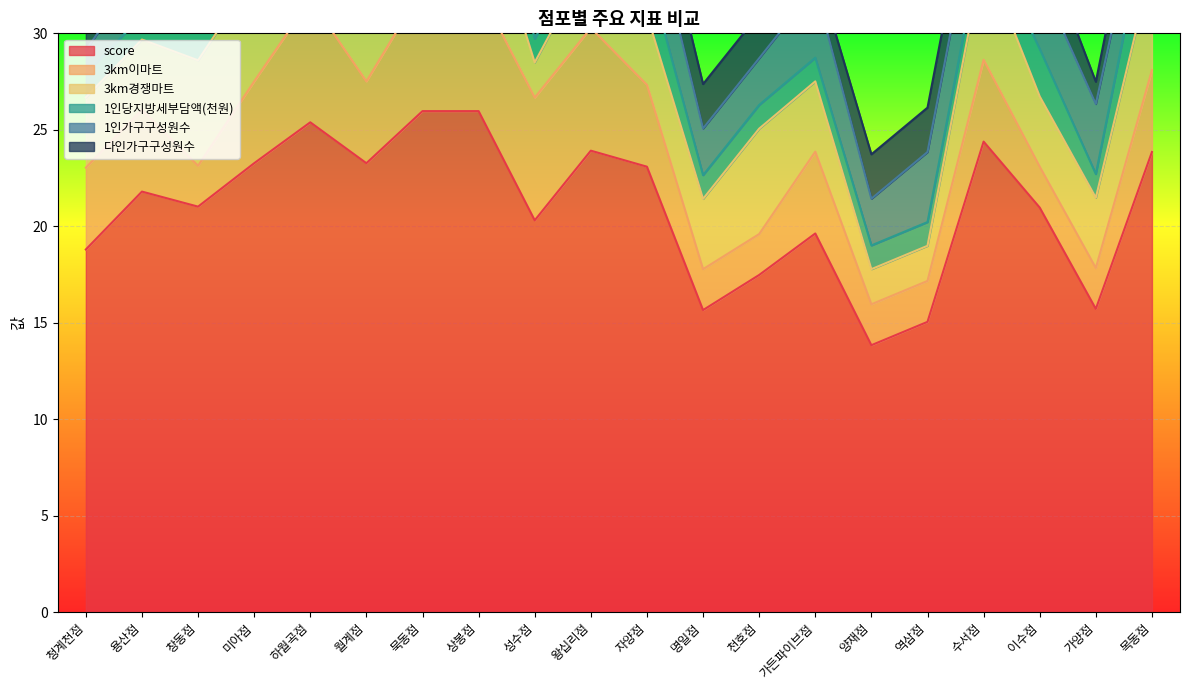

What is the maximum value for 3km경쟁마트?

5.5